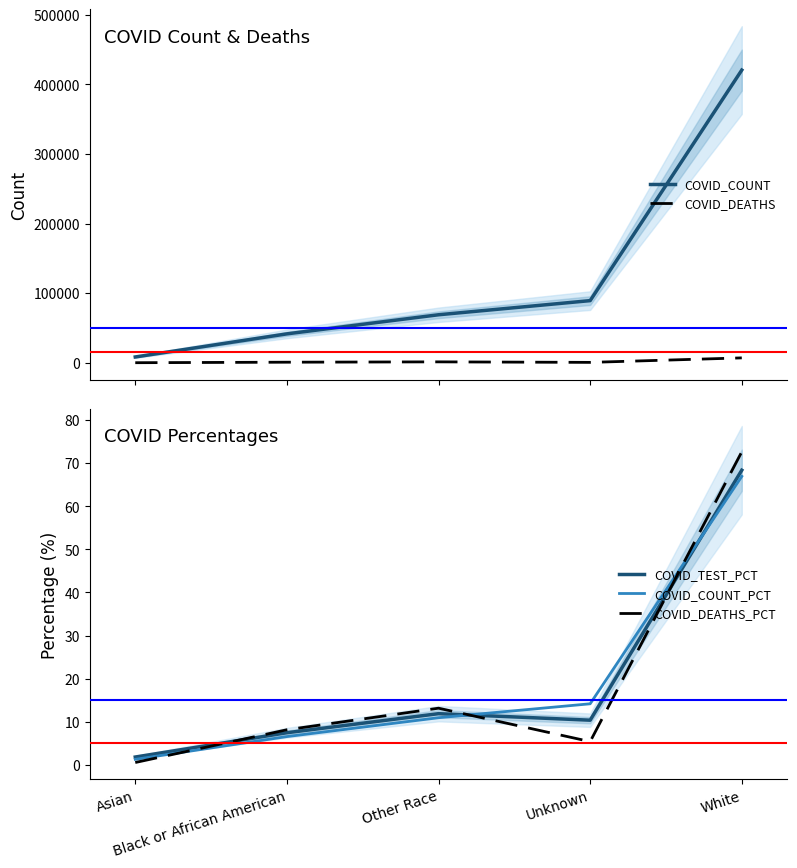

True or false: COVID_DEATHS and COVID_TEST_PCT cross at least once.

False